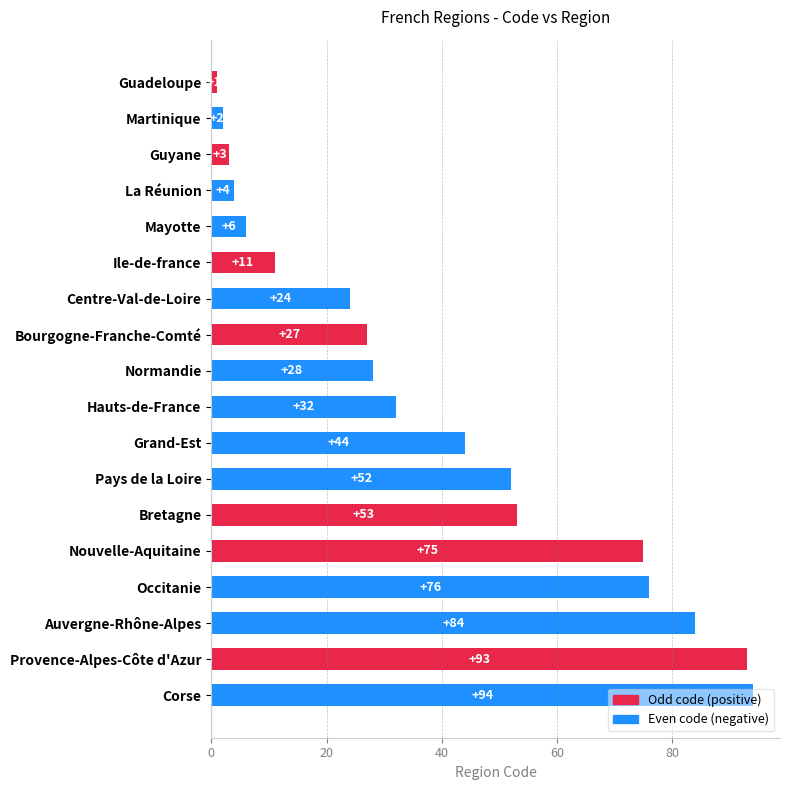

What is the change in value from Guyane to Normandie?

+25